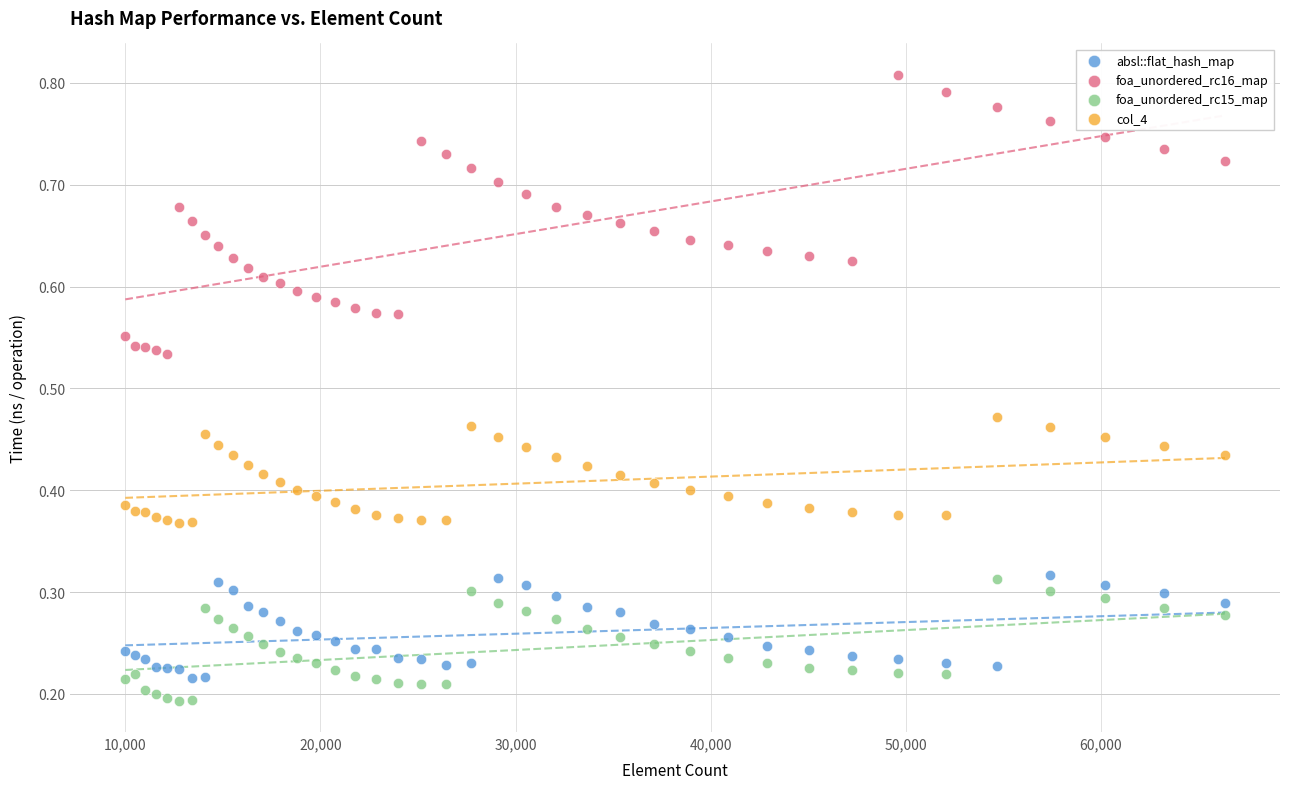

Which series reaches the minimum Y coordinate?

foa_unordered_rc15_map